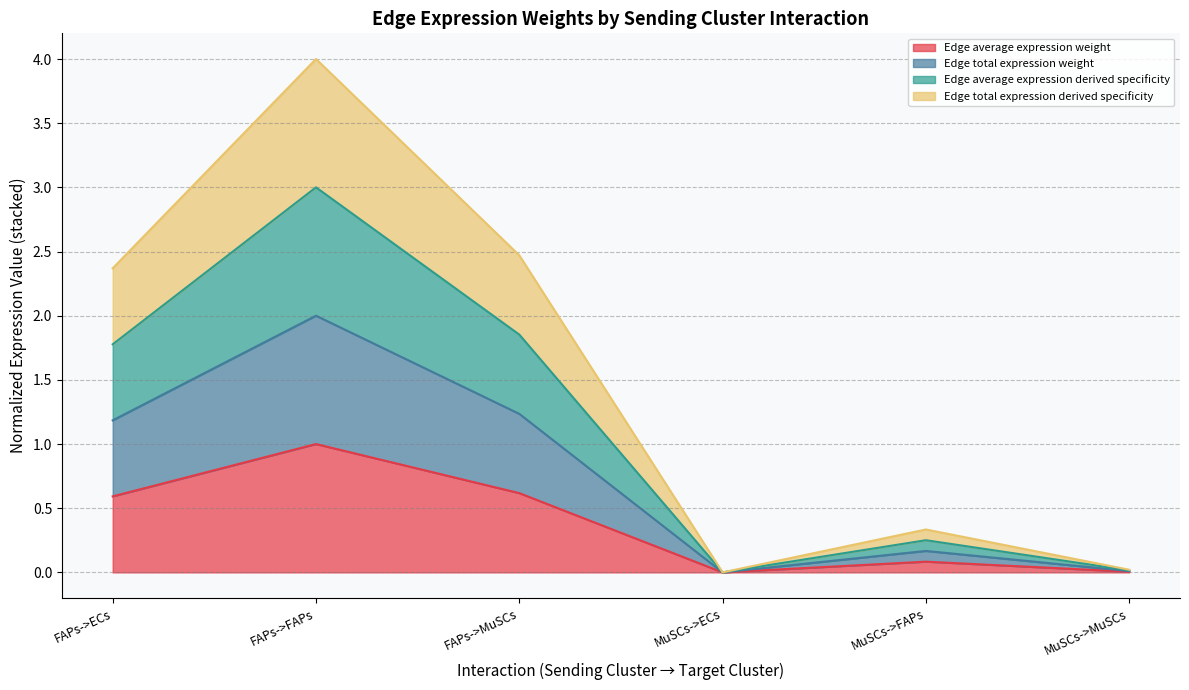

List the series in order of their peak value, highest first.

Edge total expression derived specificity, Edge total expression weight, Edge average expression derived specificity, Edge average expression weight